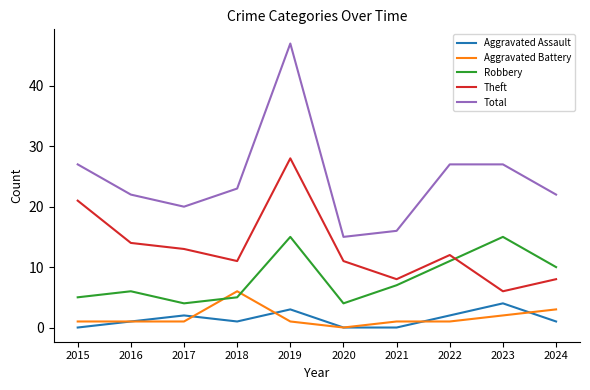

At which category does Aggravated Assault reach its first local valley?

2018